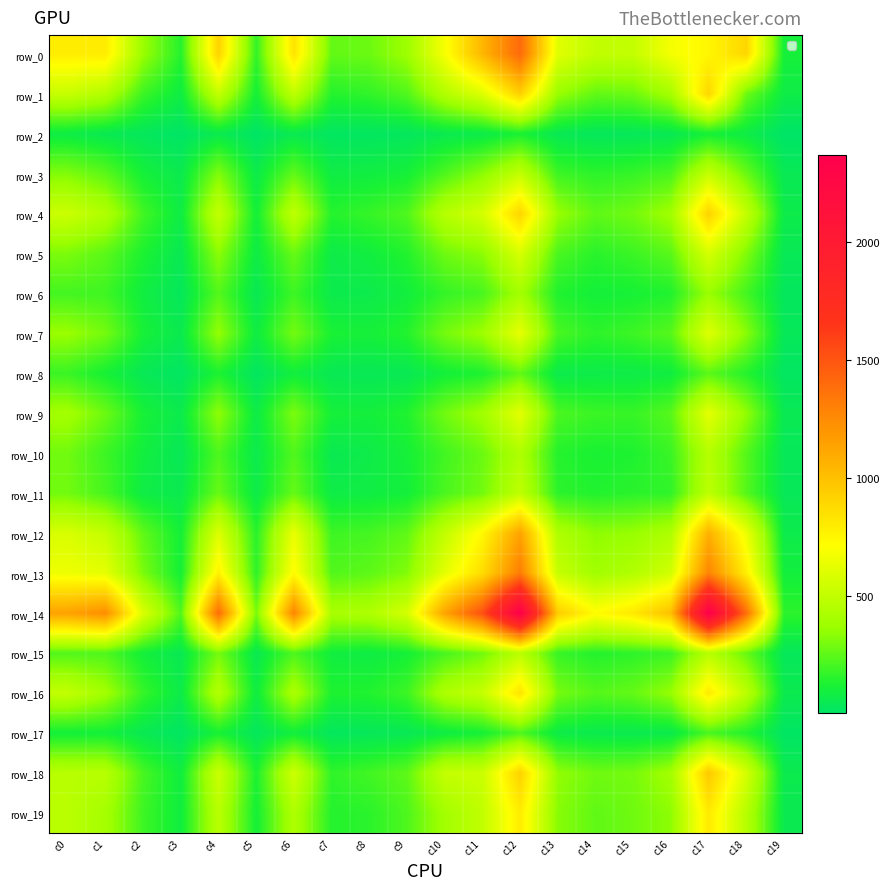

List the series in order of their peak value, highest first.

row_14, row_0, row_13, row_12, row_18, row_1, row_4, row_16, row_19, row_7, row_9, row_5, row_3, row_11, row_15, row_10, row_6, row_8, row_17, row_2